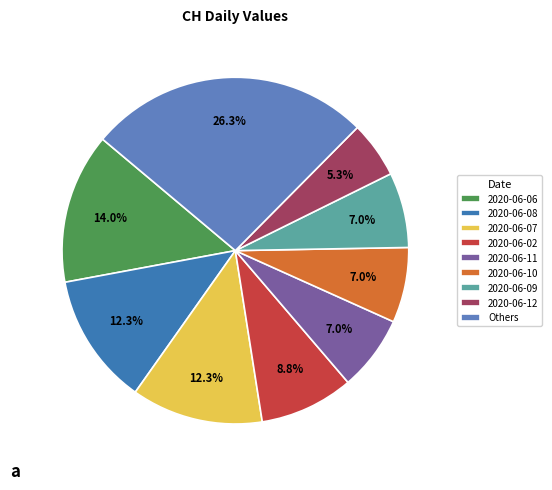

What percentage do 2020-06-09 and 2020-06-11 together represent?

14.0%